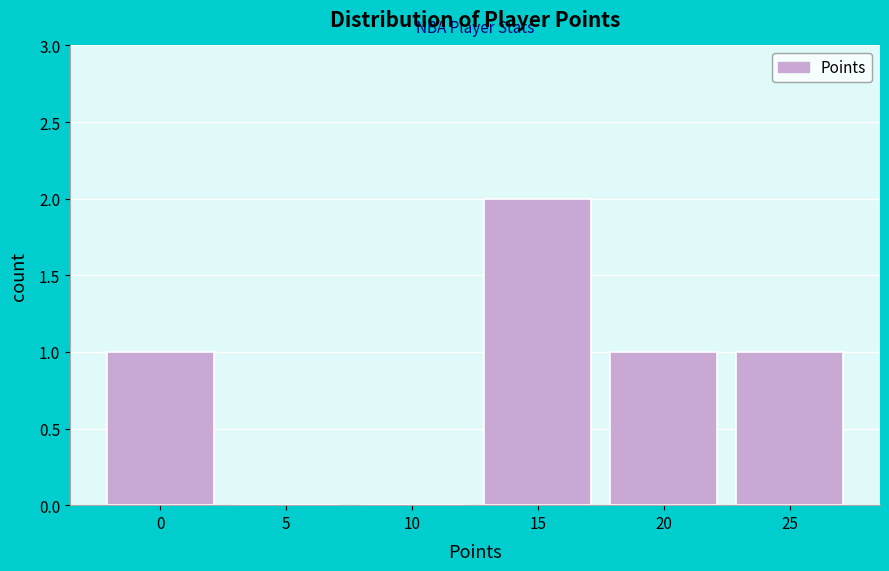

Reading left to right, what are all the values shown in this chart?

0=1	5=0	10=0	15=2	20=1	25=1